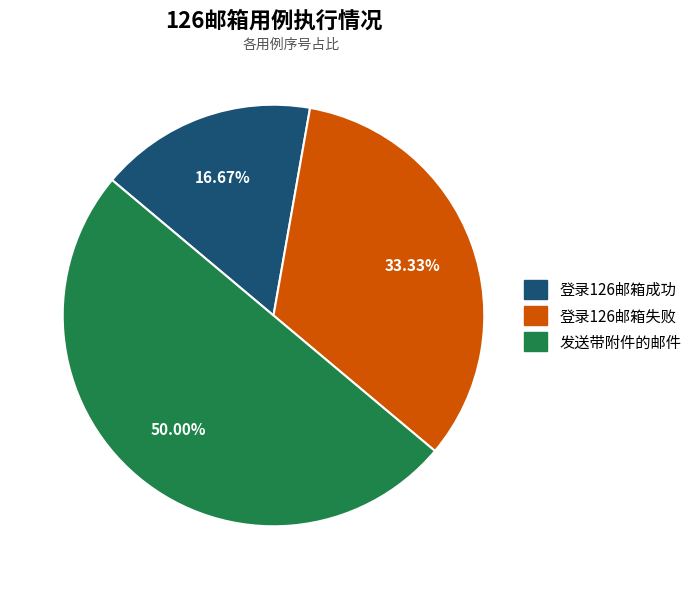

Which slice is the smallest?

登录126邮箱成功